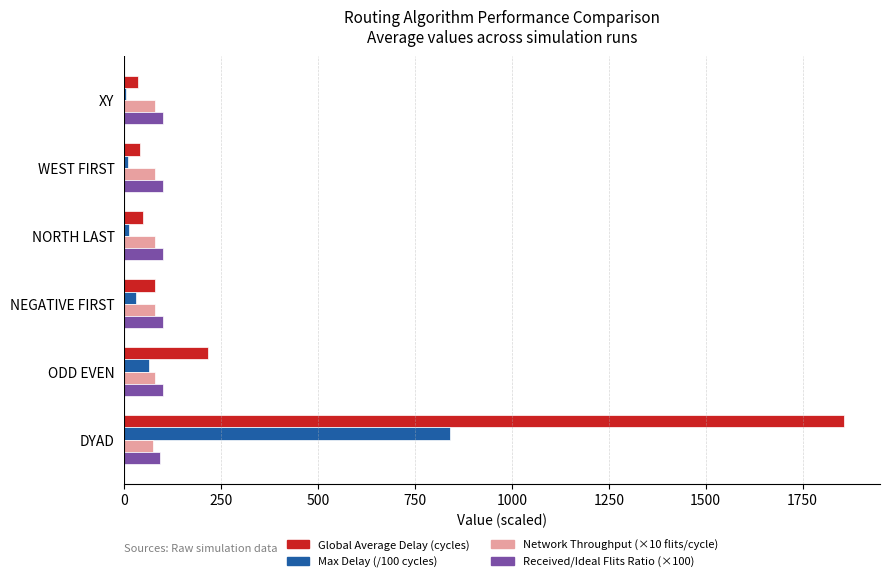

At which category is the sum across all series the highest?

DYAD